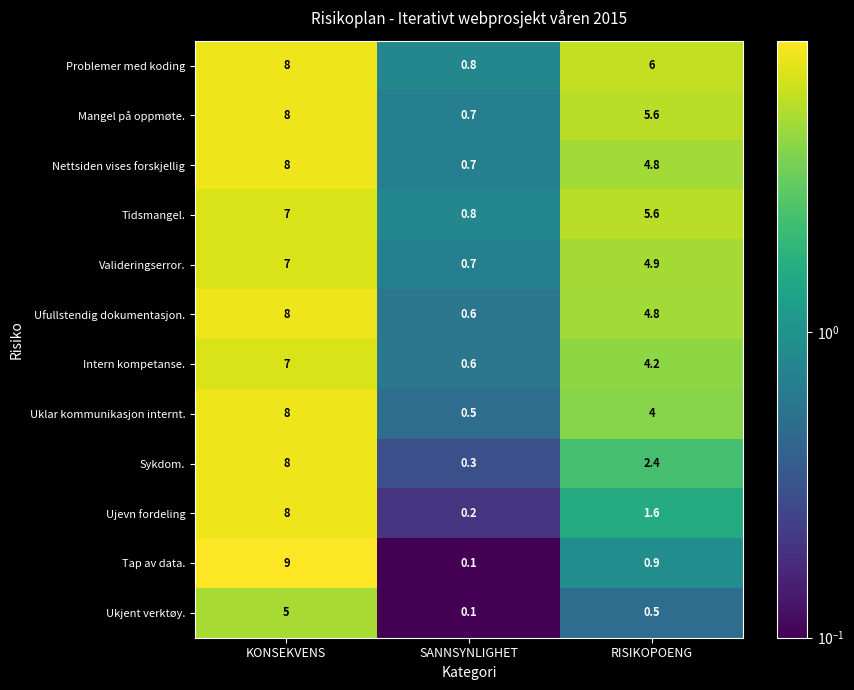

At which label does Problemer med koding reach its peak?

KONSEKVENS